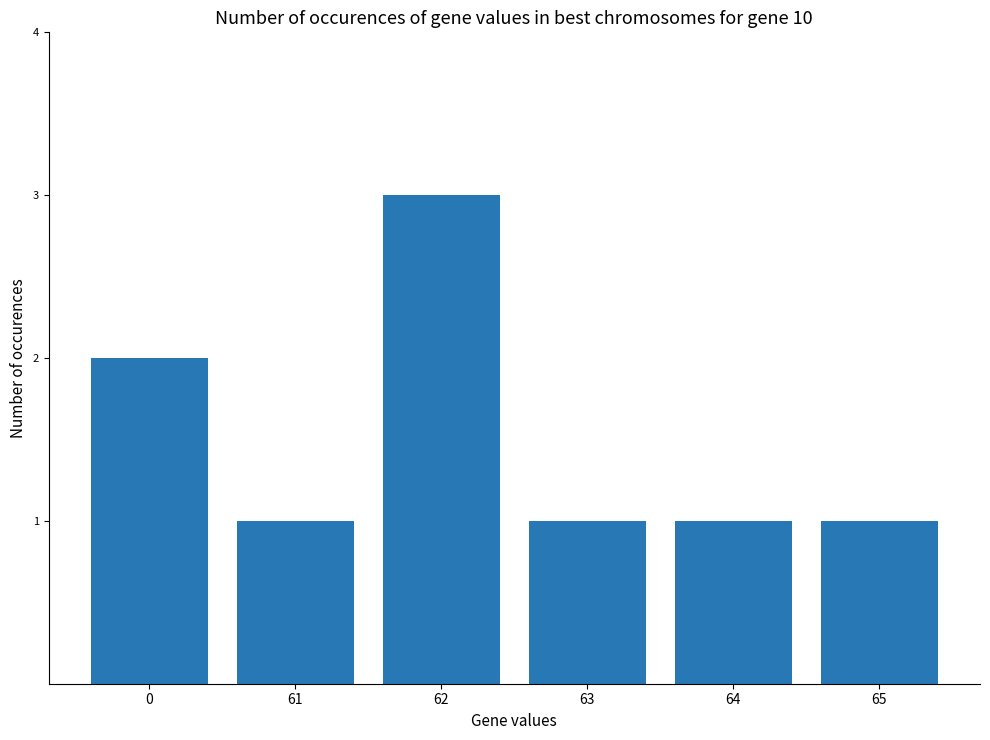

What is the greatest value displayed?

3